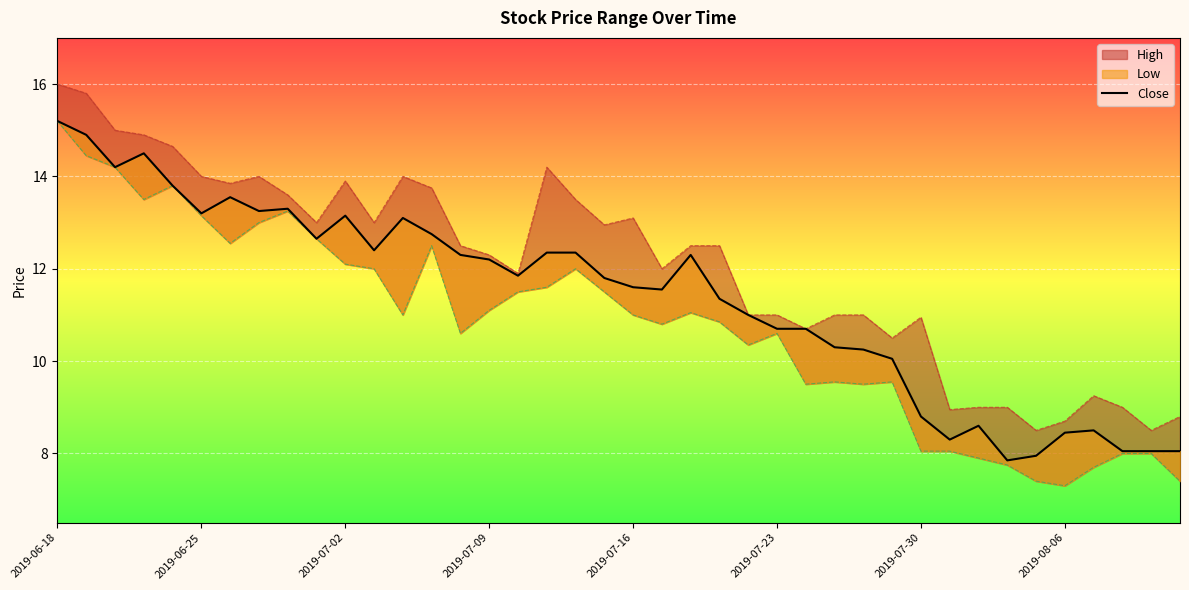

What is the change in value from 2019-07-23 to 27?

-2.9